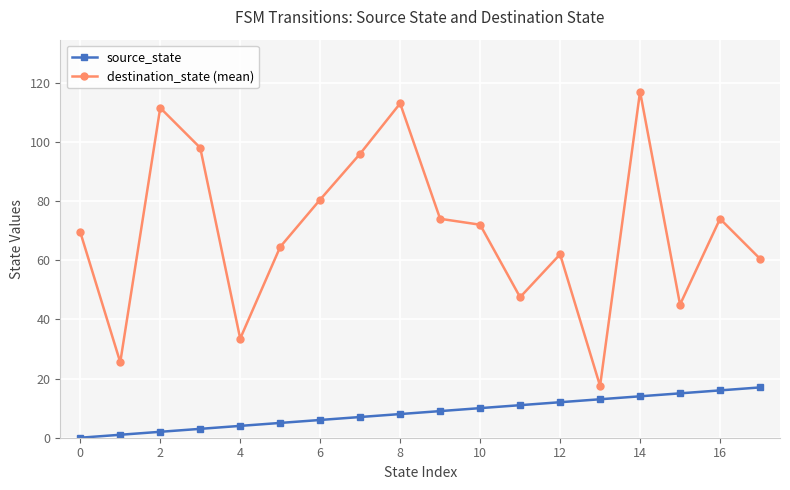

Rank the series by their maximum value, from lowest to highest.

source_state, destination_state (mean)